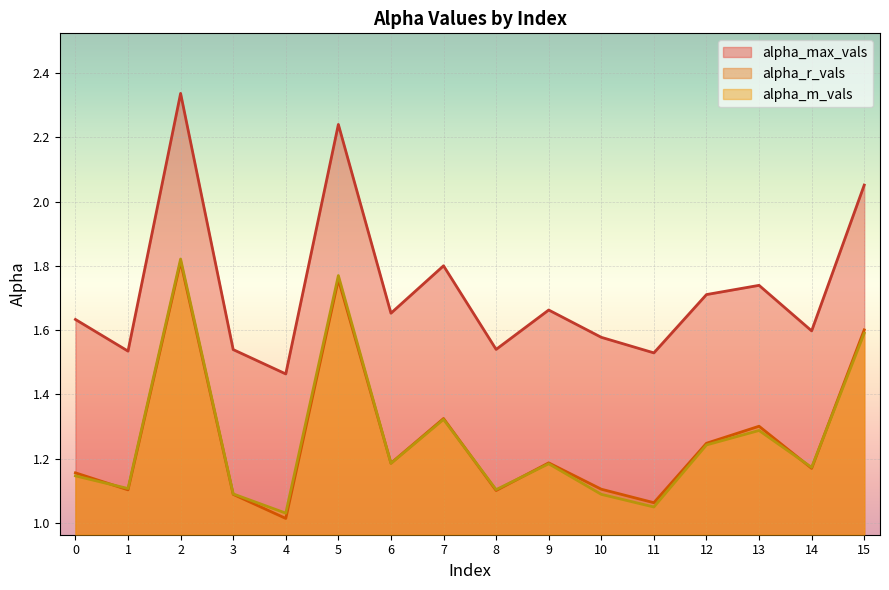

Reading left to right, list all the values displayed in this chart.

alpha_max_vals: 1.6	1.5	2.3	1.5	1.5	2.2	1.7	1.8	1.5	1.7	1.6	1.5	1.7	1.7	1.6	2.1
alpha_r_vals: 1.2	1.1	1.8	1.1	1.0	1.8	1.2	1.3	1.1	1.2	1.1	1.1	1.2	1.3	1.2	1.6
alpha_m_vals: 1.1	1.1	1.8	1.1	1.0	1.8	1.2	1.3	1.1	1.2	1.1	1.0	1.2	1.3	1.2	1.6